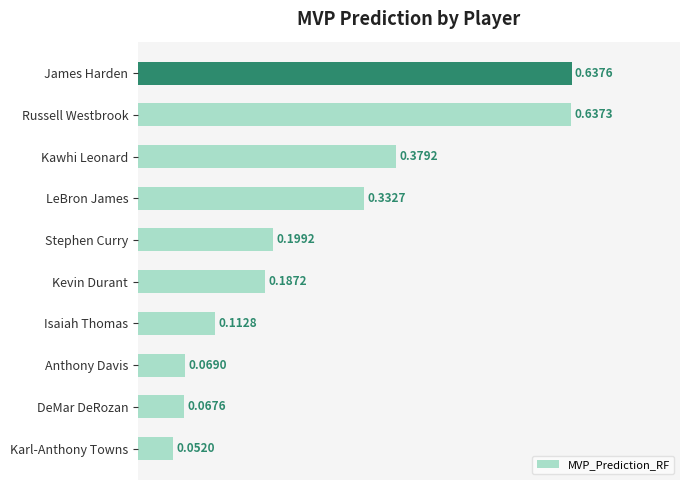

What is the sum of all values?

2.7